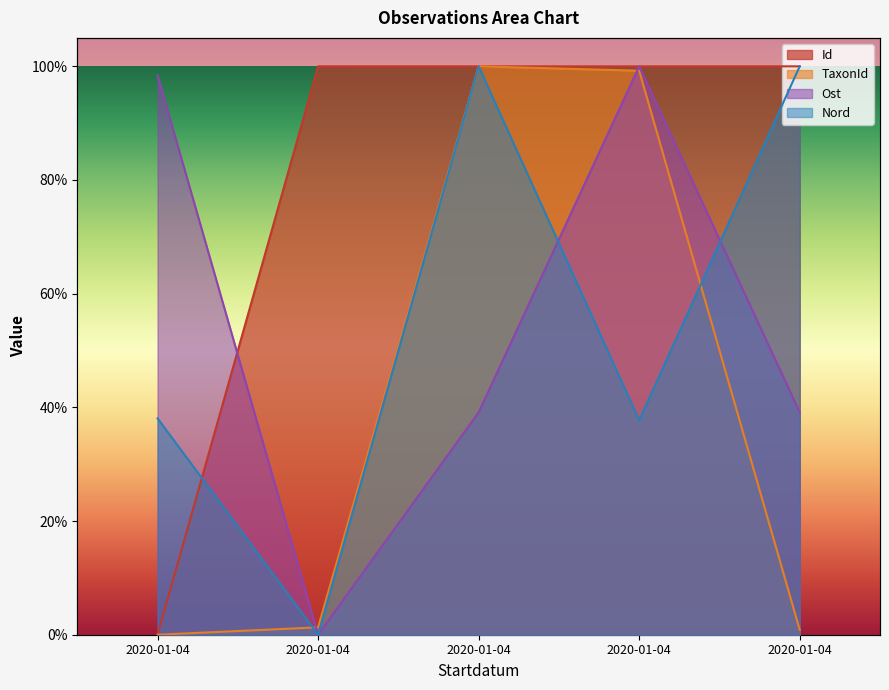

At which category does Nord reach its first local peak?

2020-01-04